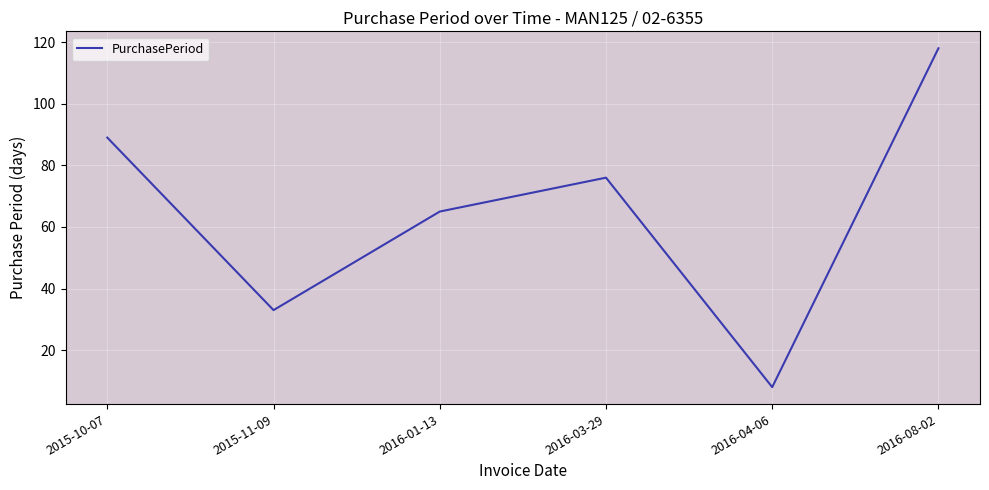

What is the ratio of the value at 2016-08-02 to the value at 2015-11-09?

3.6